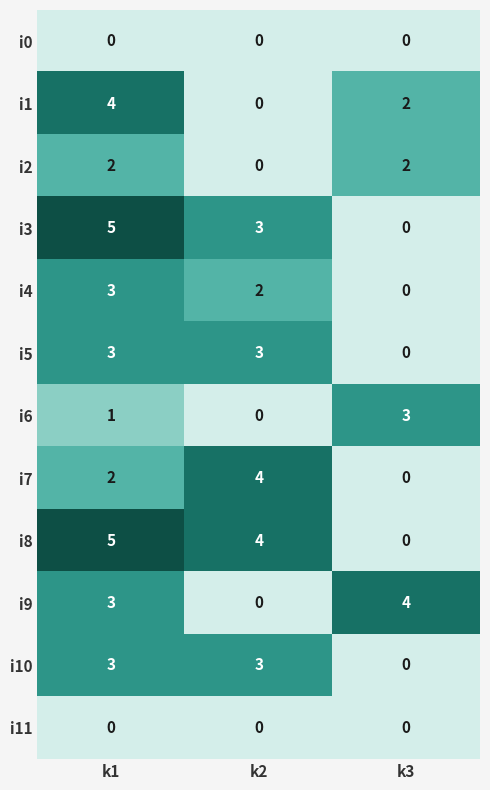

At which label is i5 closest to 1?

k3